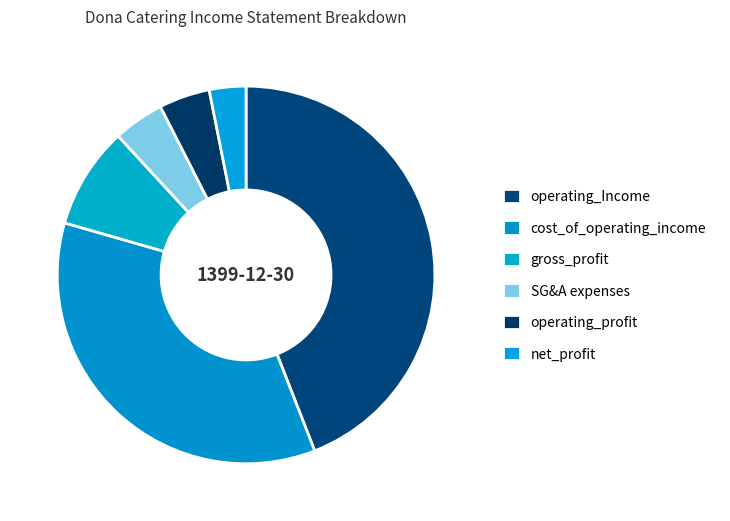

To the nearest percent, what percentage of the pie is gross_profit?

9%